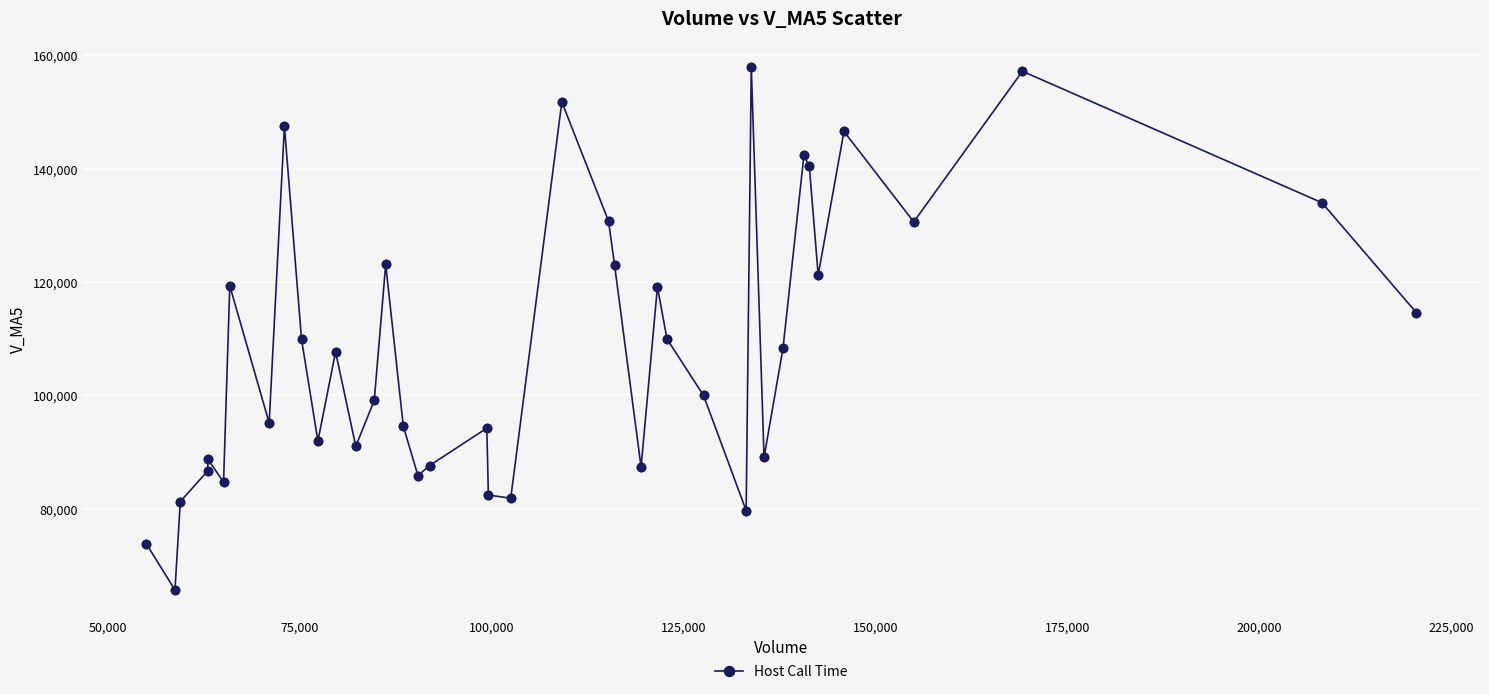

What is the value of the 38th point from the left?

157202.1